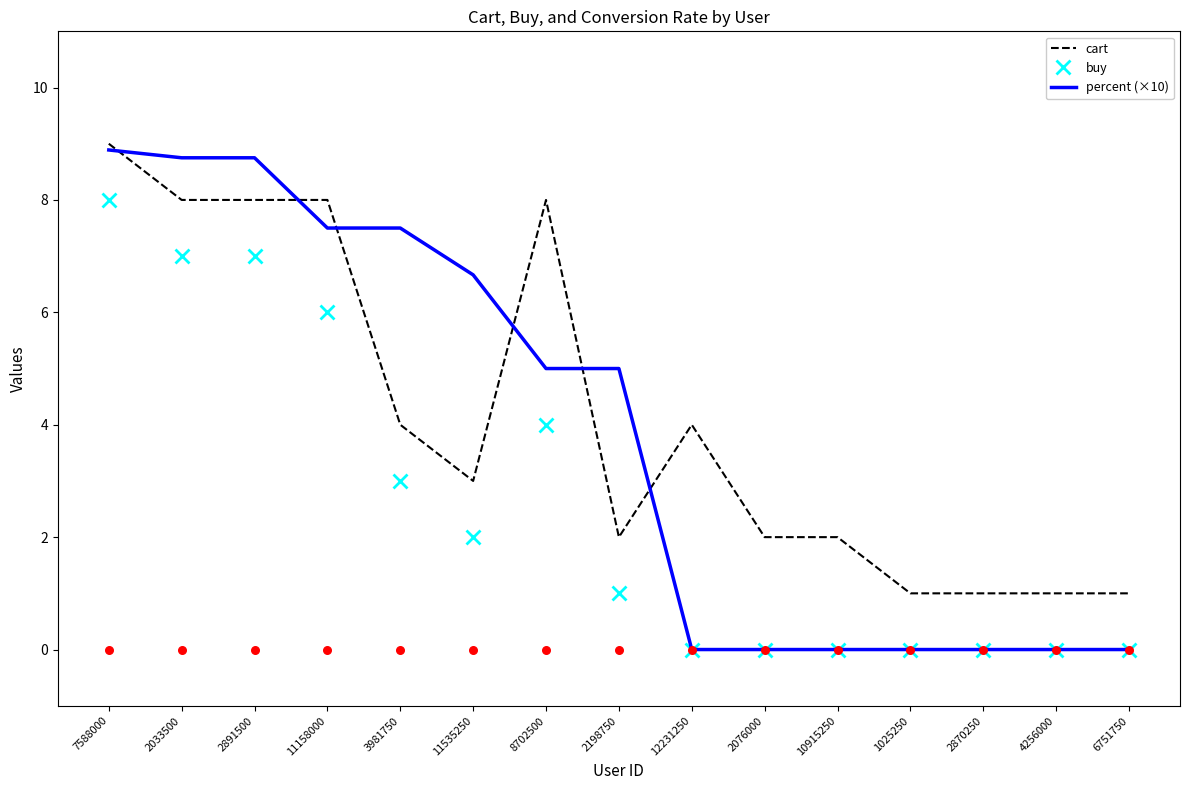

What is the total value across all series at 2198750?

8.0